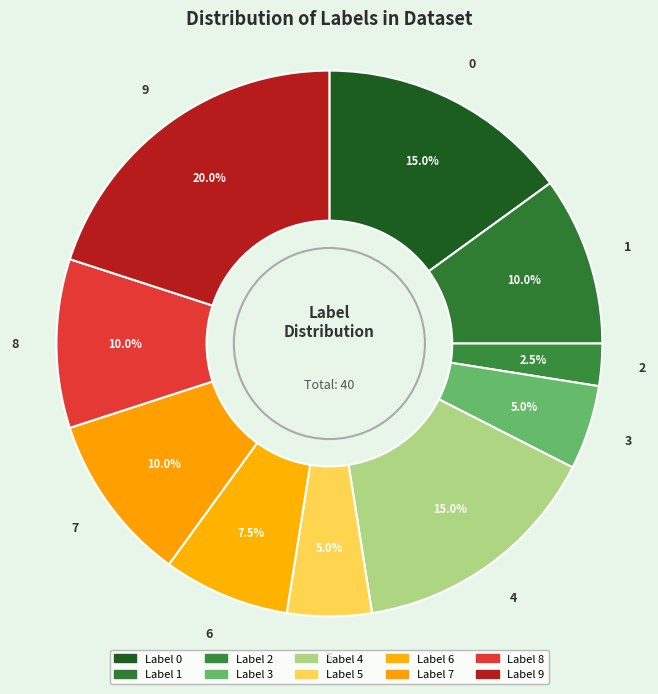

How many slices are in this pie chart?

10